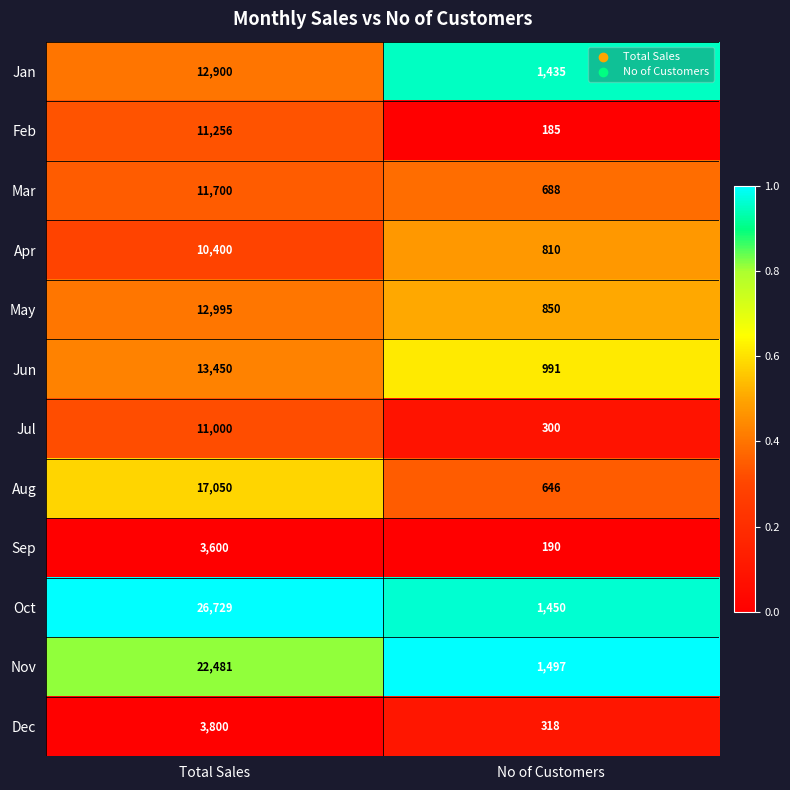

What is the minimum value for May?

850